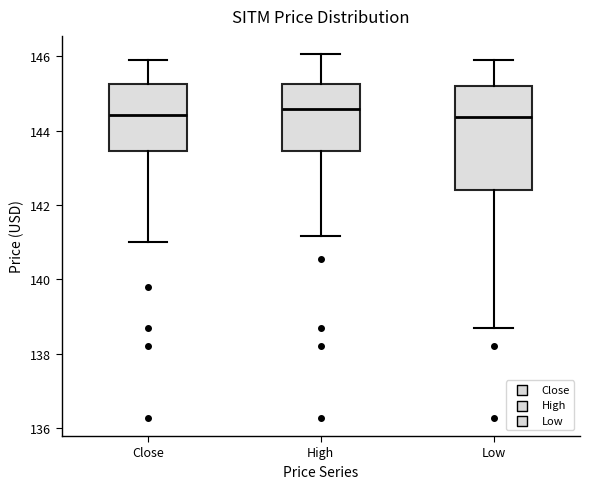

Where does the upper whisker of the box for High end on the y-axis? The values are not printed on the chart, so give them approximately, as read against the axis.

146.0